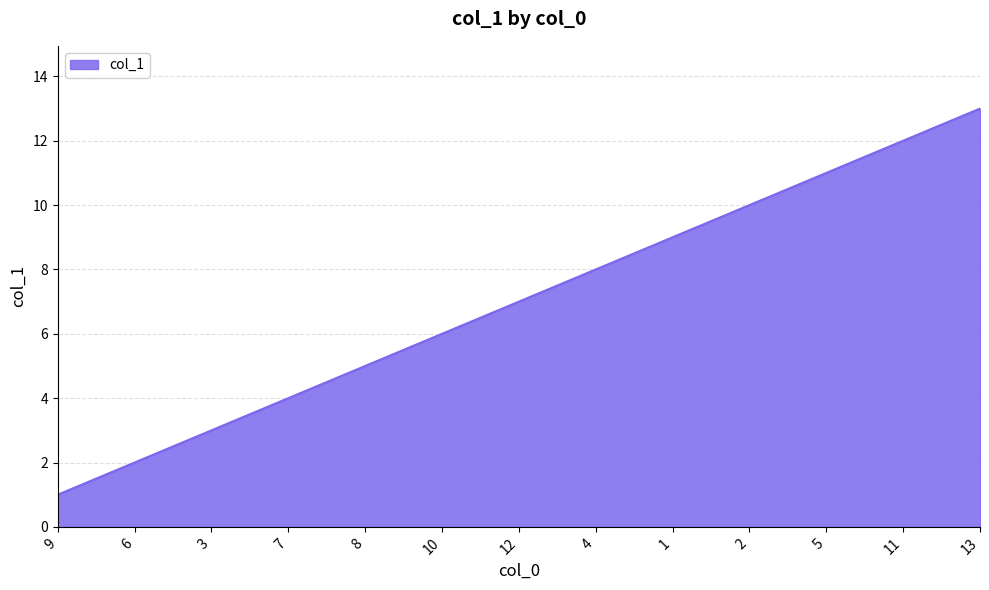

The chart shows a value of 2 at 2. True or false?

False